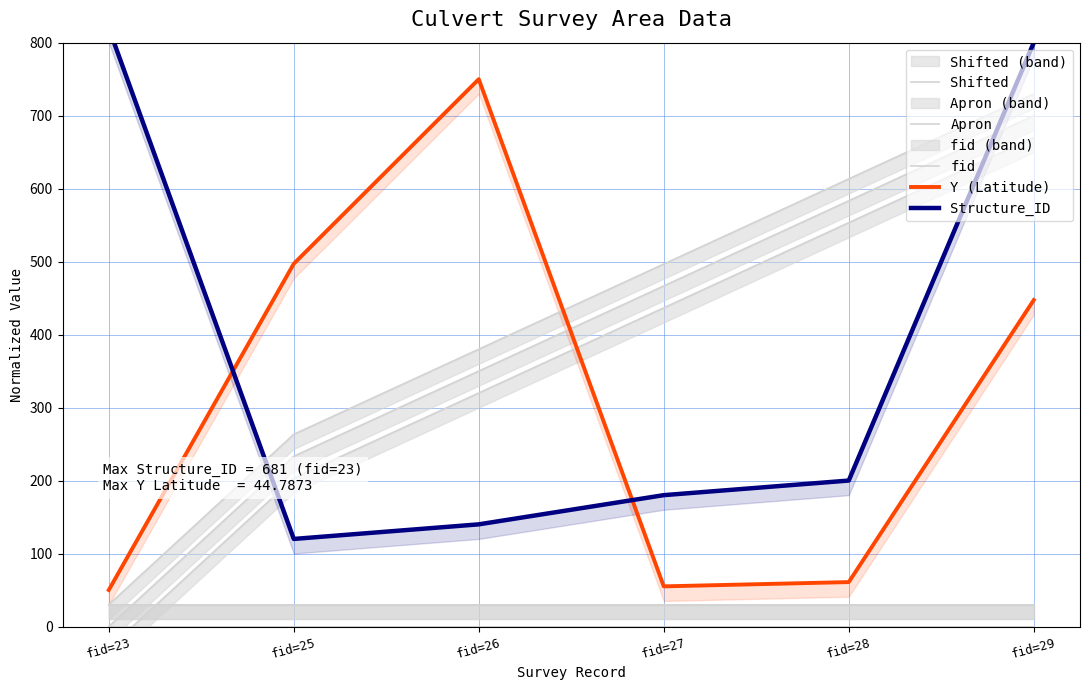

Which series changed the most between fid=27 and fid=29?

Structure_ID